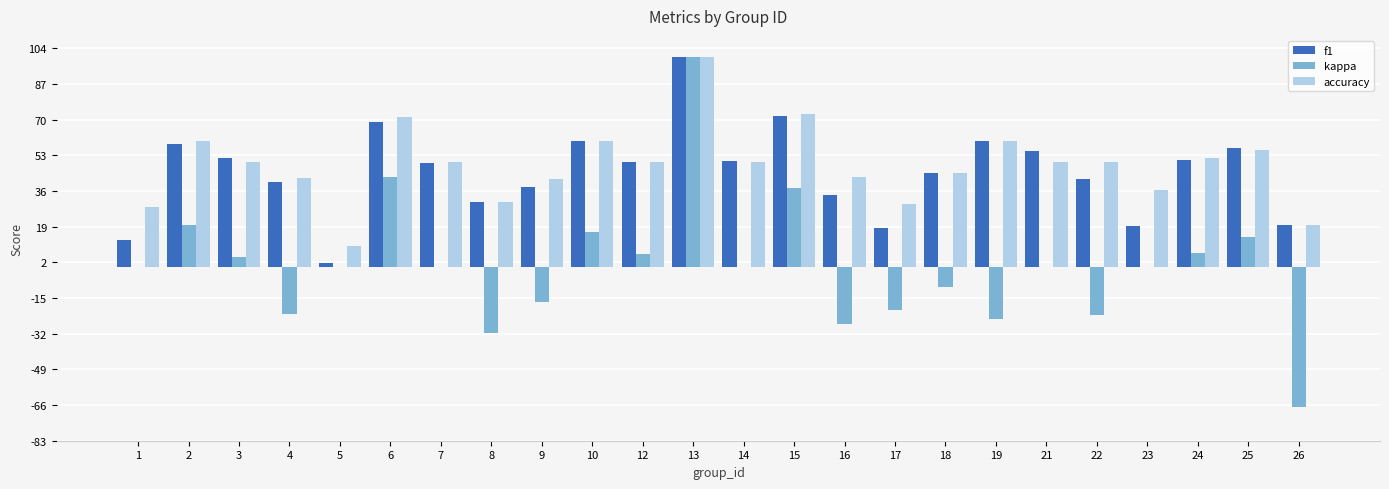

At which category is the sum across all series the highest?

13